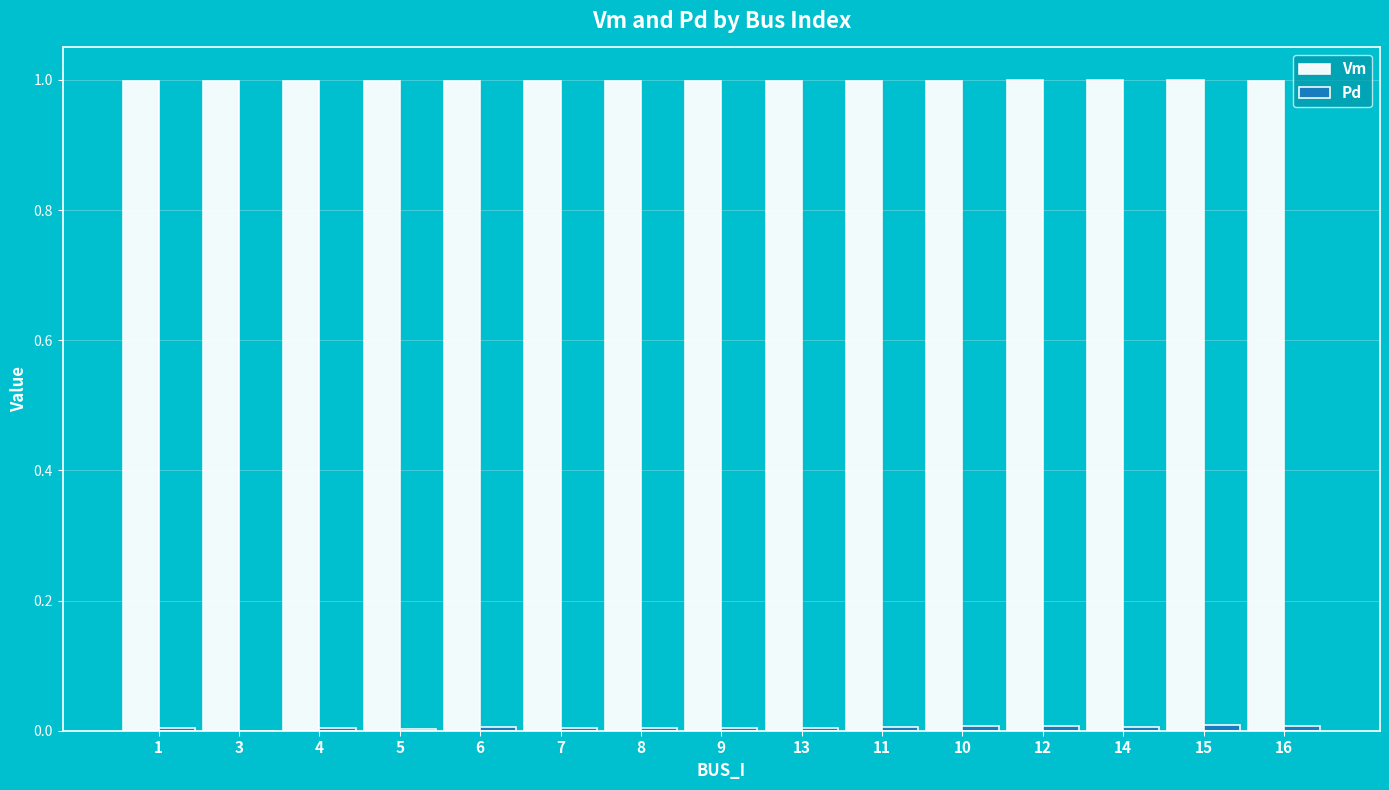

What is the sum of all Vm values?

15.0